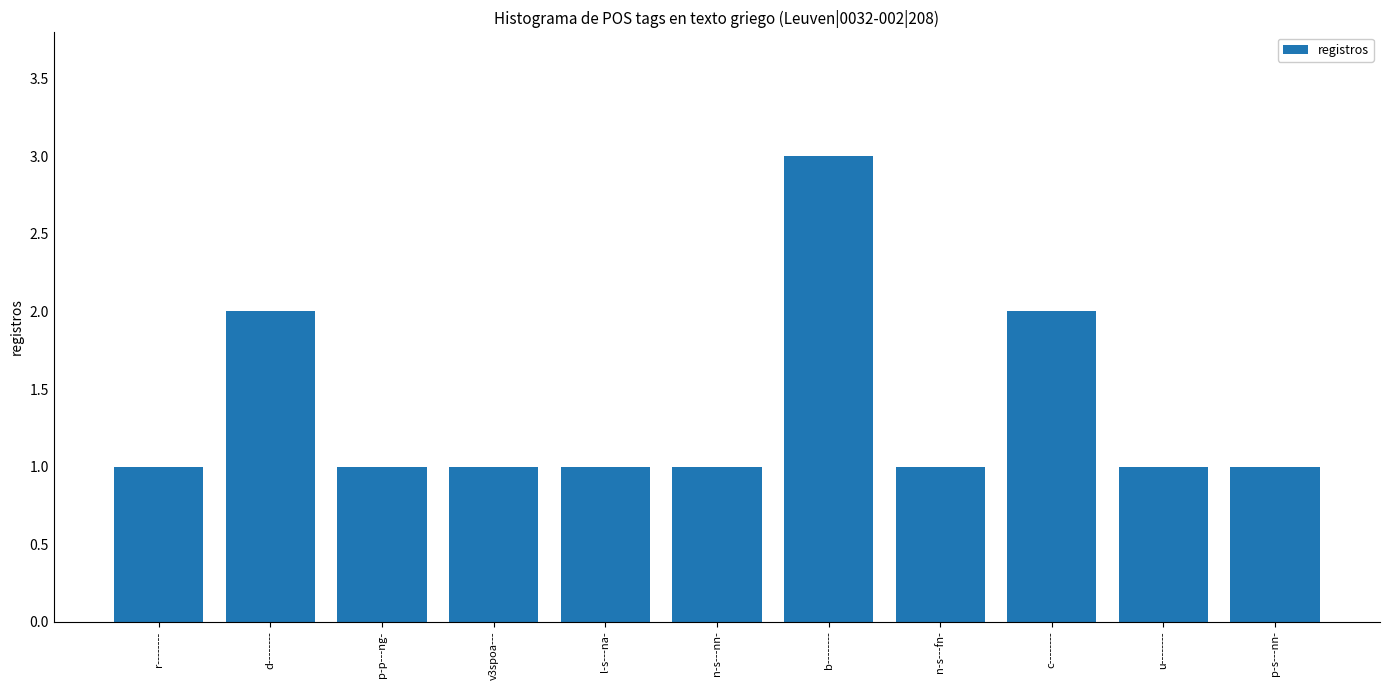

What value does the data have at v3spoa---?

1